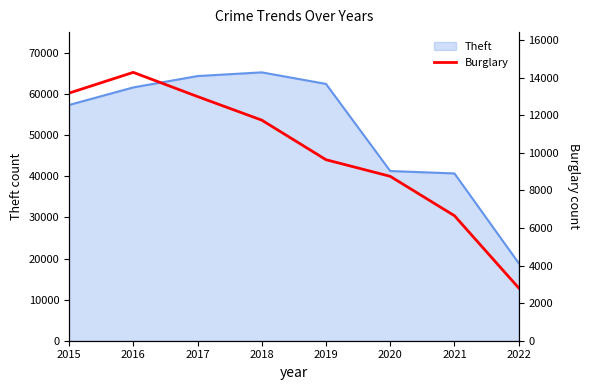

At which label is the value closest to 8549?

2020